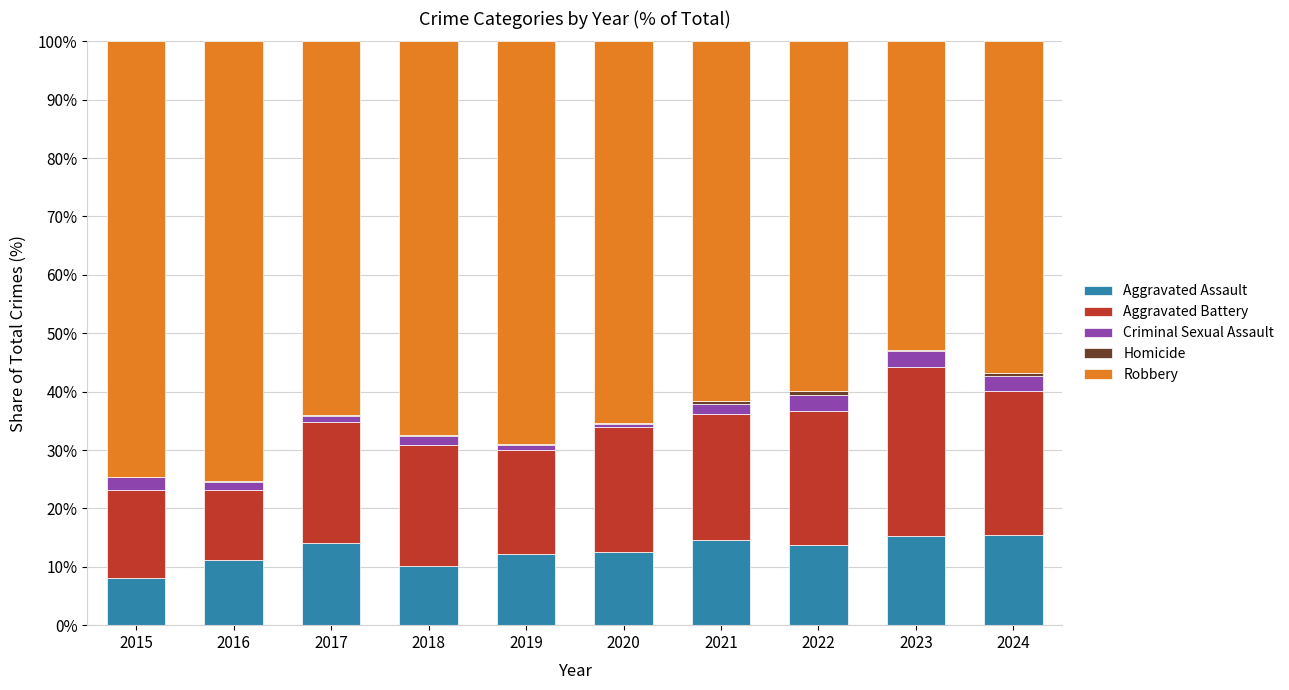

What is the highest value of the Aggravated Assault series?

15.5